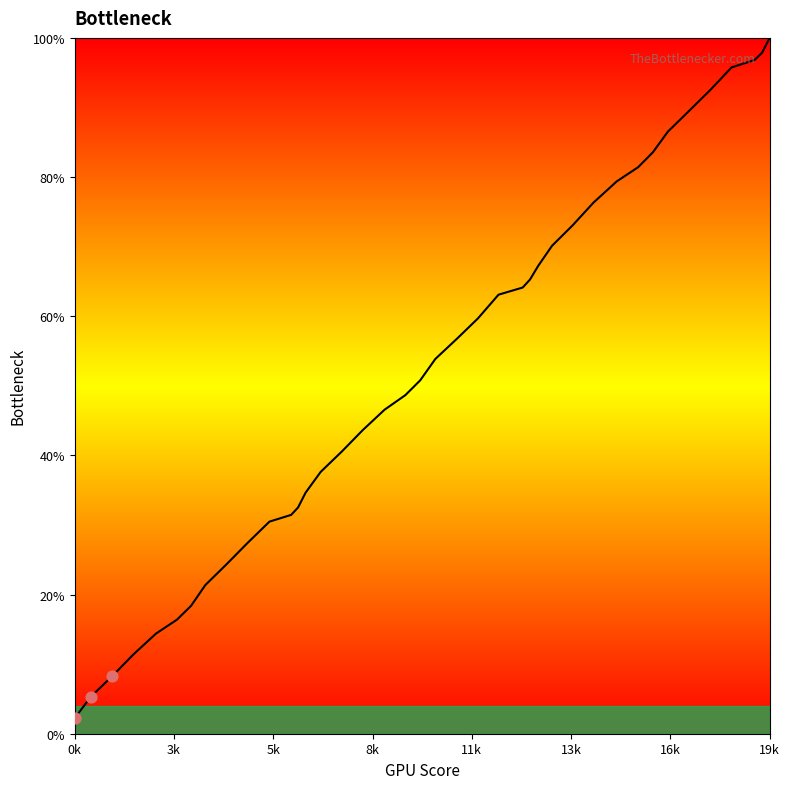

What is the maximum value shown in the chart?

100.0